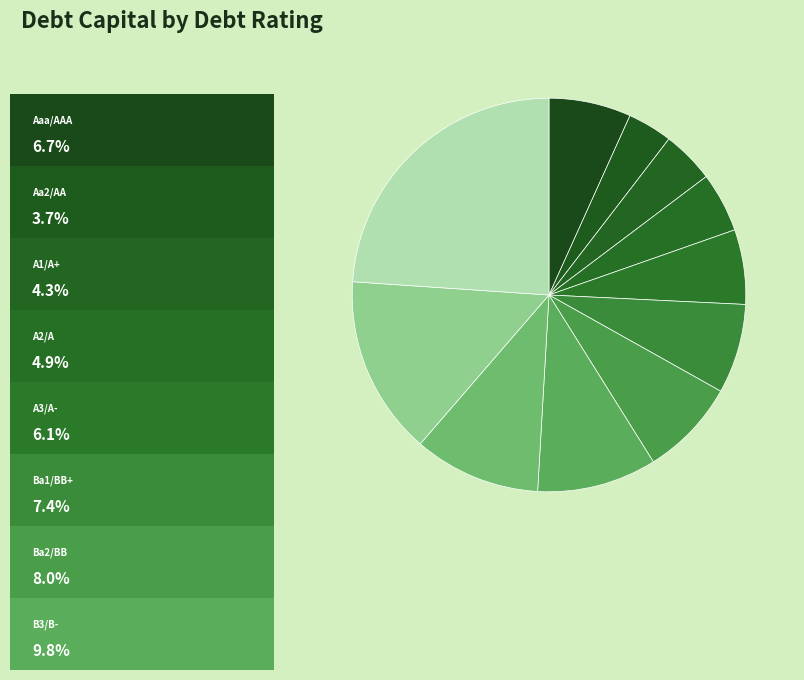

Count the number of slices in the pie.

11